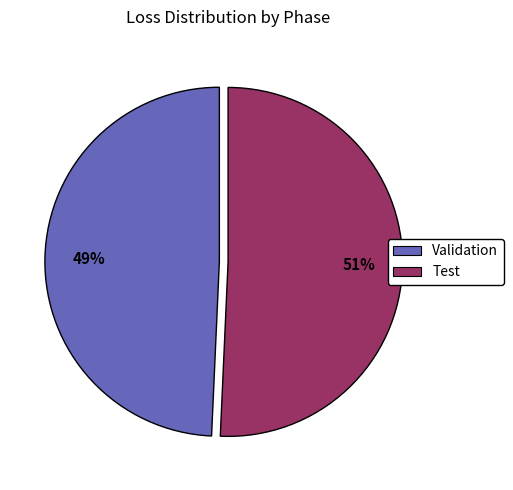

To the nearest percent, what portion does Validation represent?

49%